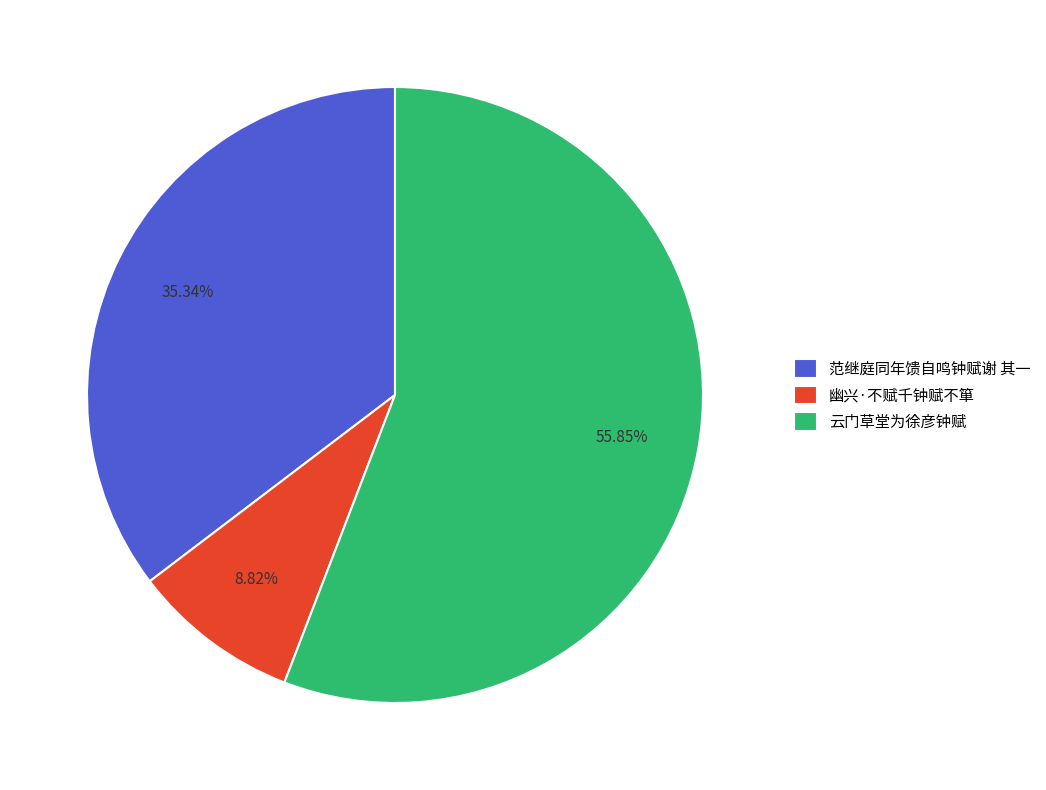

What is the smallest slice in the pie chart?

幽兴·不赋千钟赋不箪